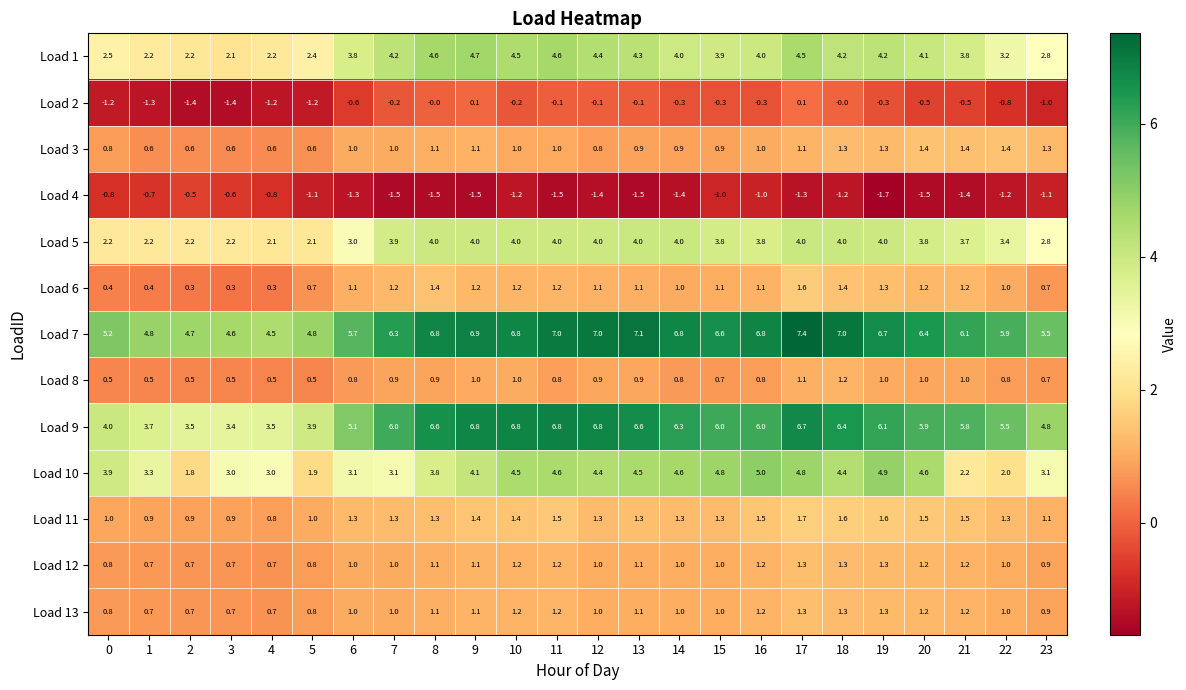

What is the total value across all series at 0?

20.1